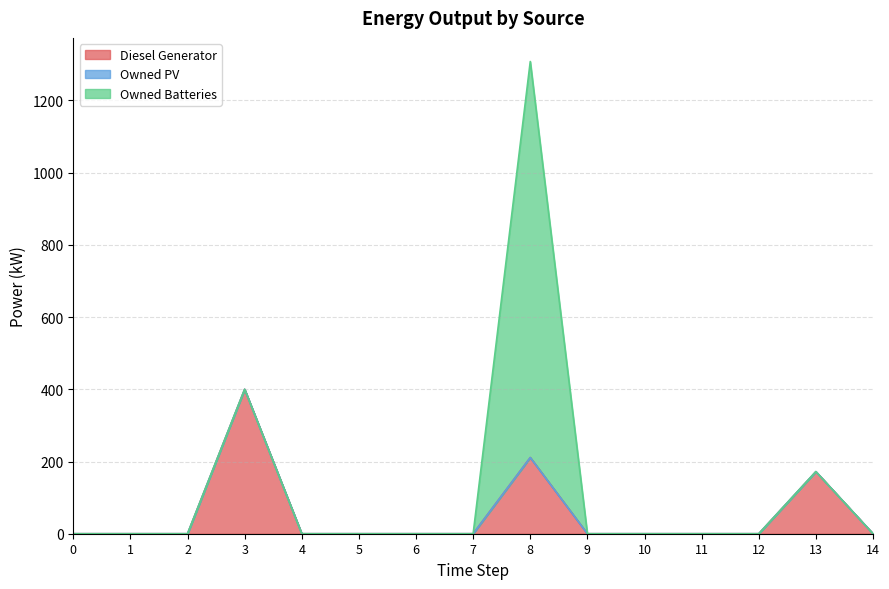

Between 12 and 13, which series saw the biggest shift?

Diesel Generator